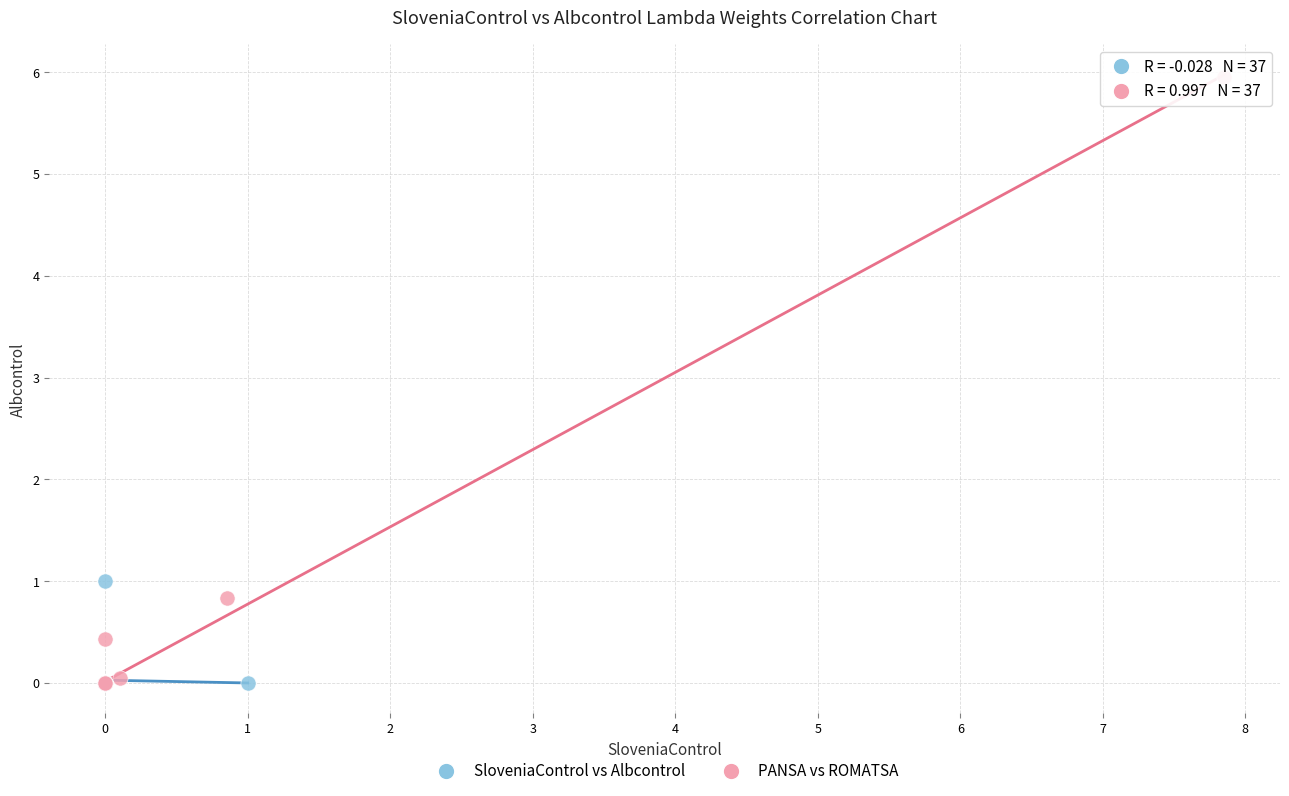

Which series has the widest spread of Y values?

PANSA vs ROMATSA